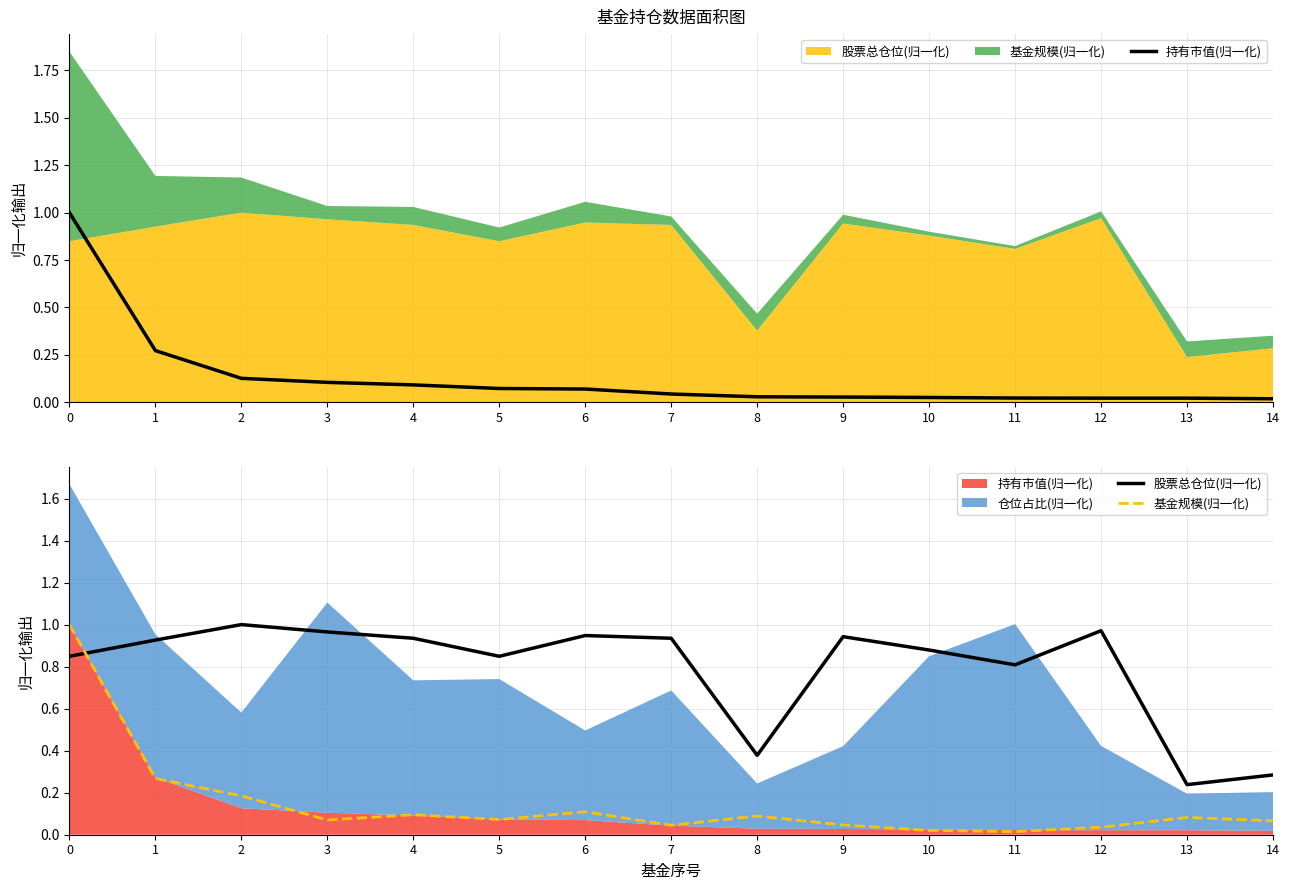

True or false: 股票总仓位(归一化) and 持有市值(归一化) cross at least once.

True